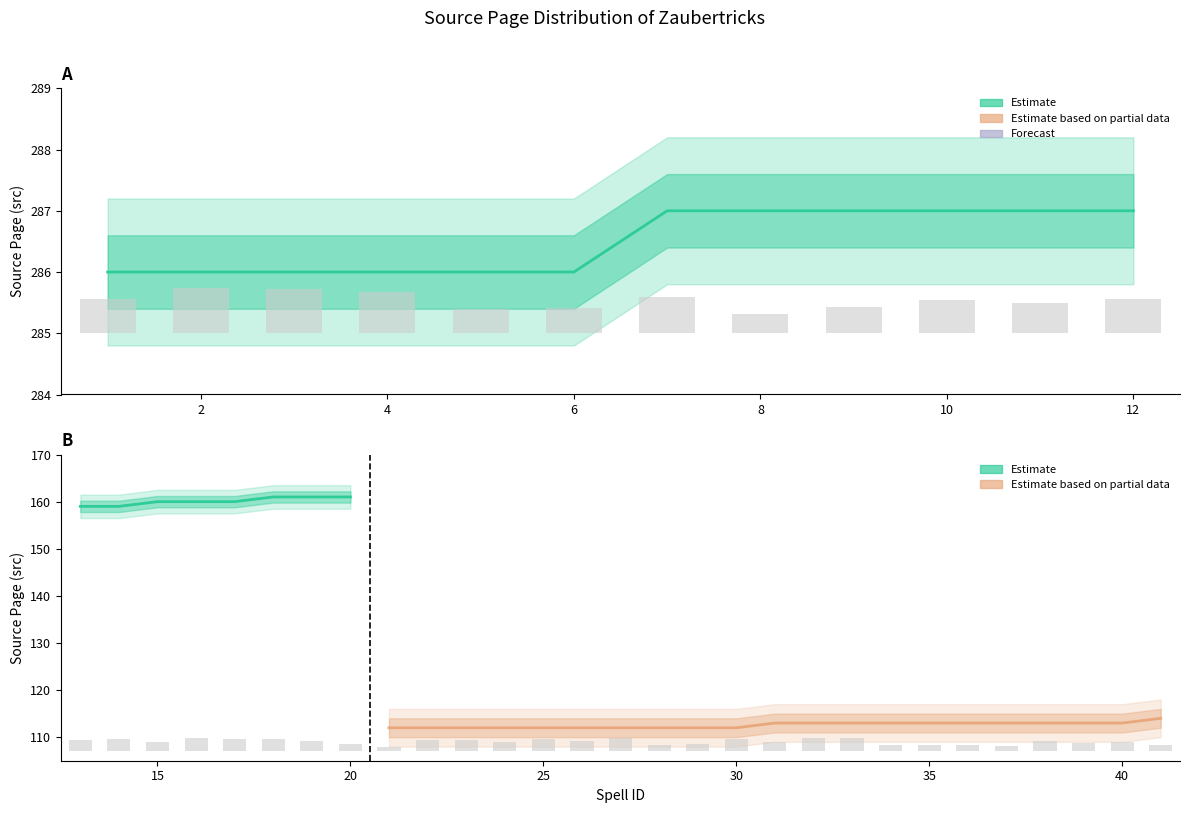

Which label corresponds to the largest value in the chart?

12